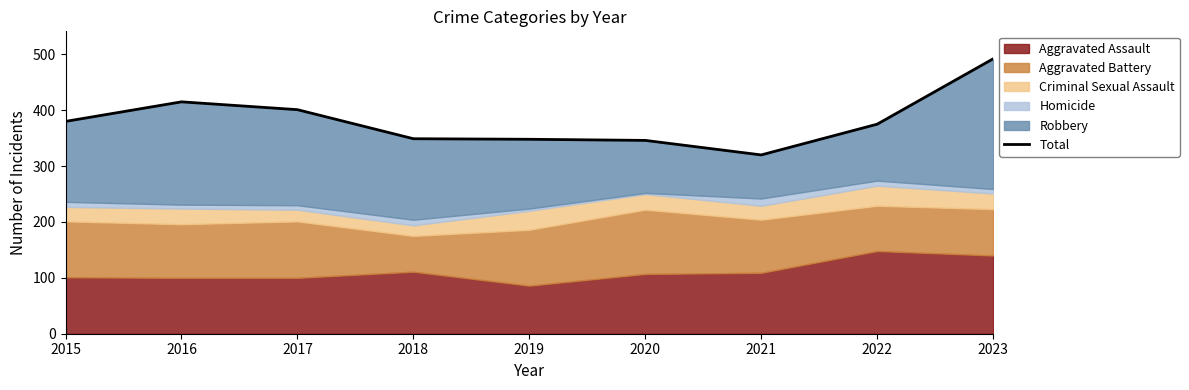

Reading left to right, what are all the values shown in this chart?

380	415	401	349	348	346	320	375	492